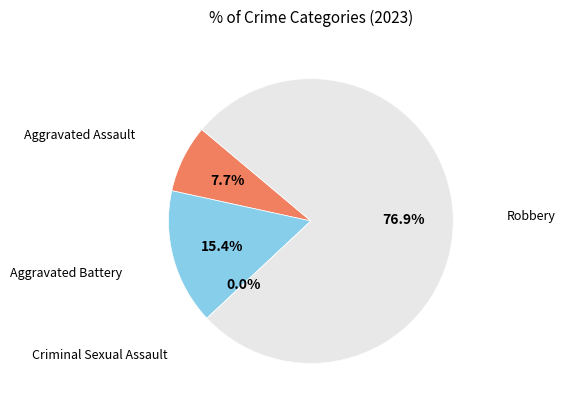

To the nearest percent, what is the difference between the Criminal Sexual Assault and Aggravated Assault slice percentages?

8%